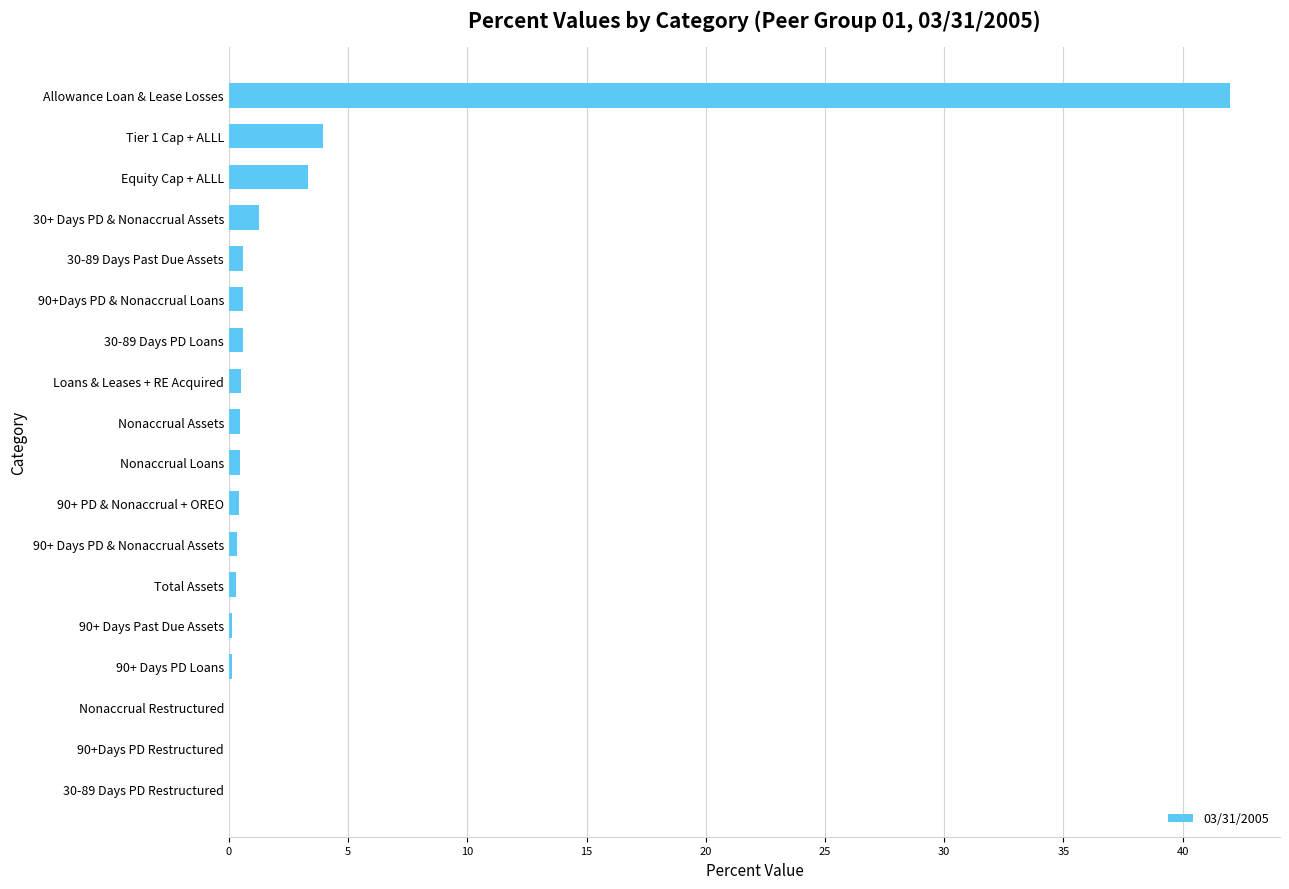

Between Allowance Loan & Lease Losses and 90+ PD & Nonaccrual + OREO, which is larger?

Allowance Loan & Lease Losses